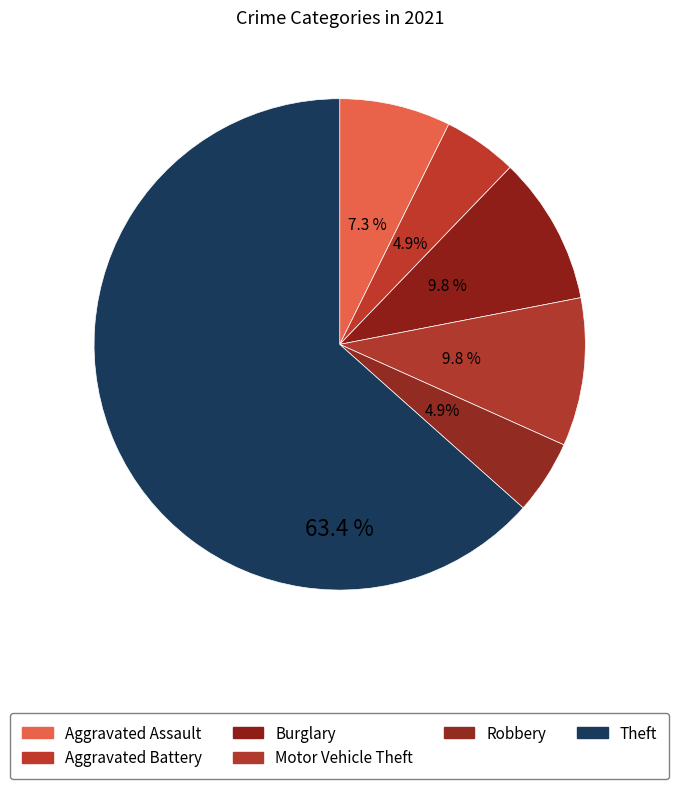

Count the number of slices in the pie.

6